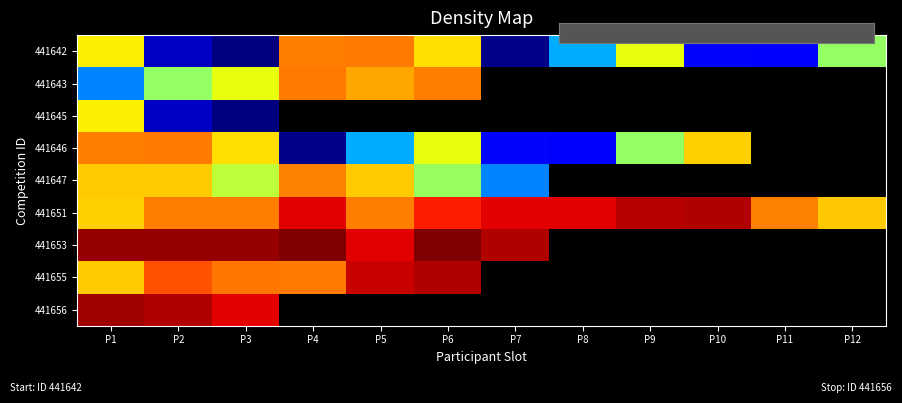

The 441655 series shows 120212.0 at P1. True or false?

True